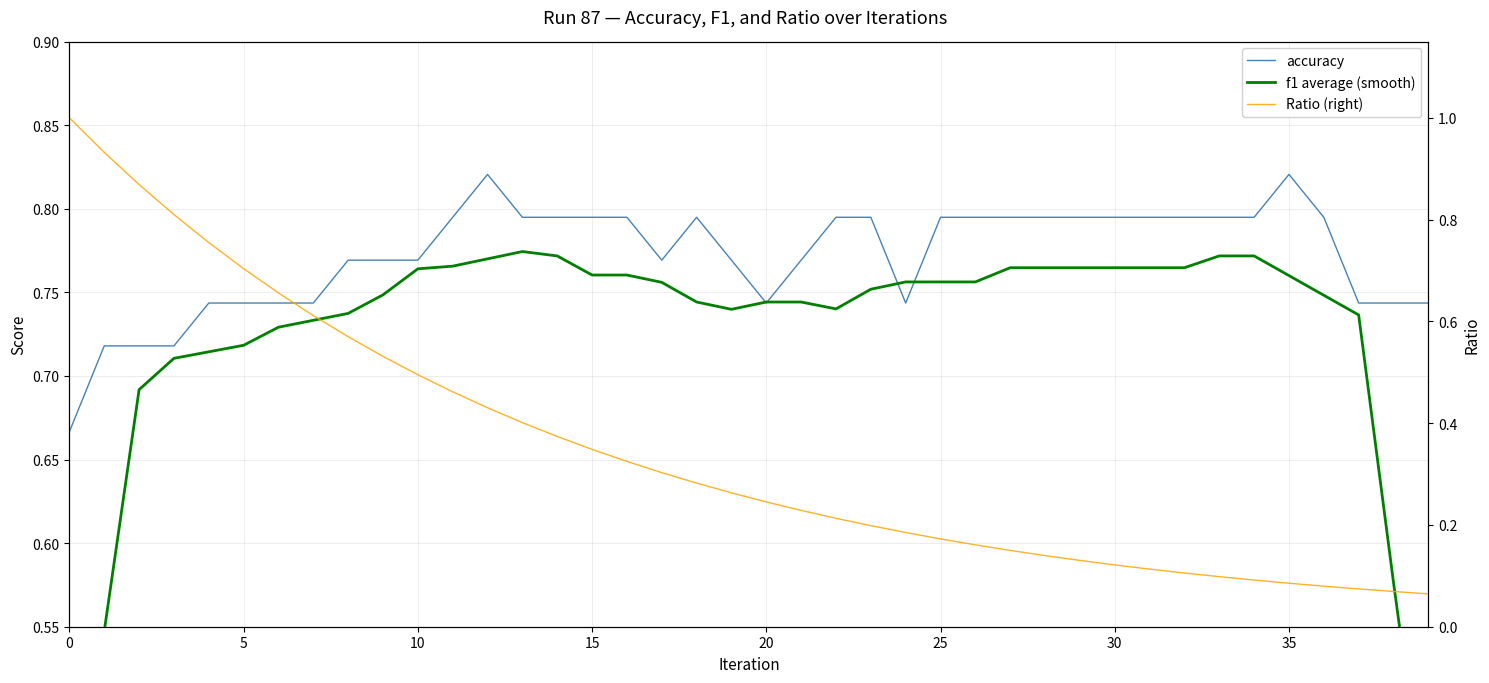

Rank the series by their maximum value, from highest to lowest.

Ratio (right), accuracy, f1 average (smooth)